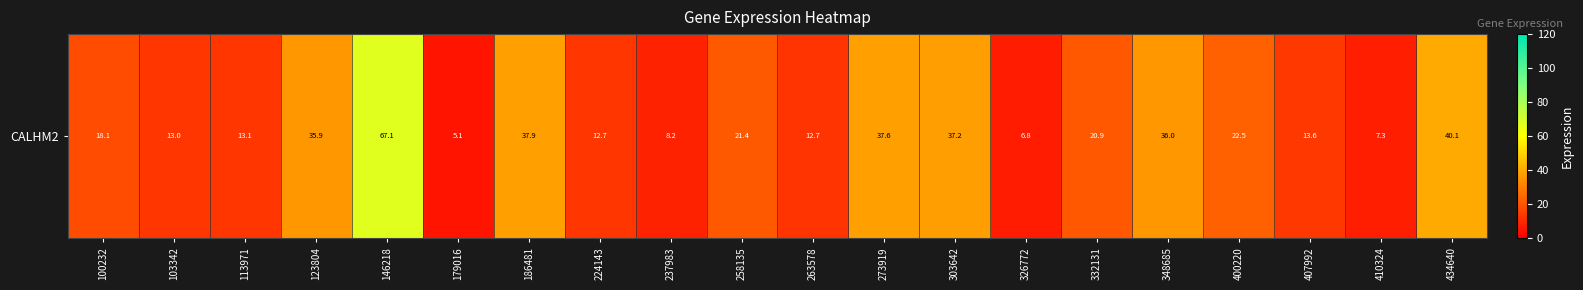

Approximately how many times larger is the value at 400220 compared to 113971?

1.7